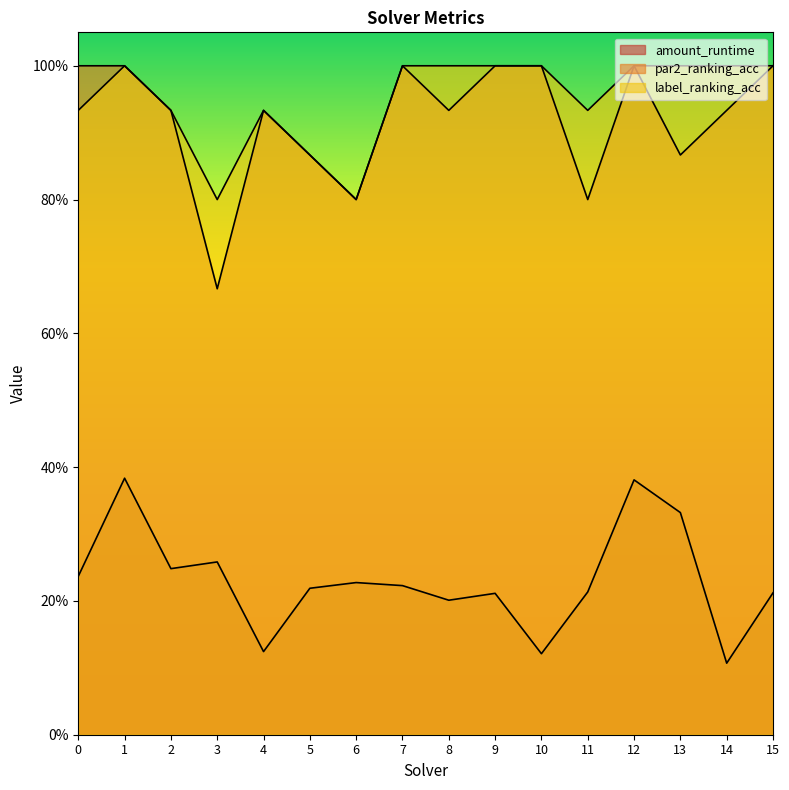

How many interior local valleys does the label_ranking_acc series have?

3